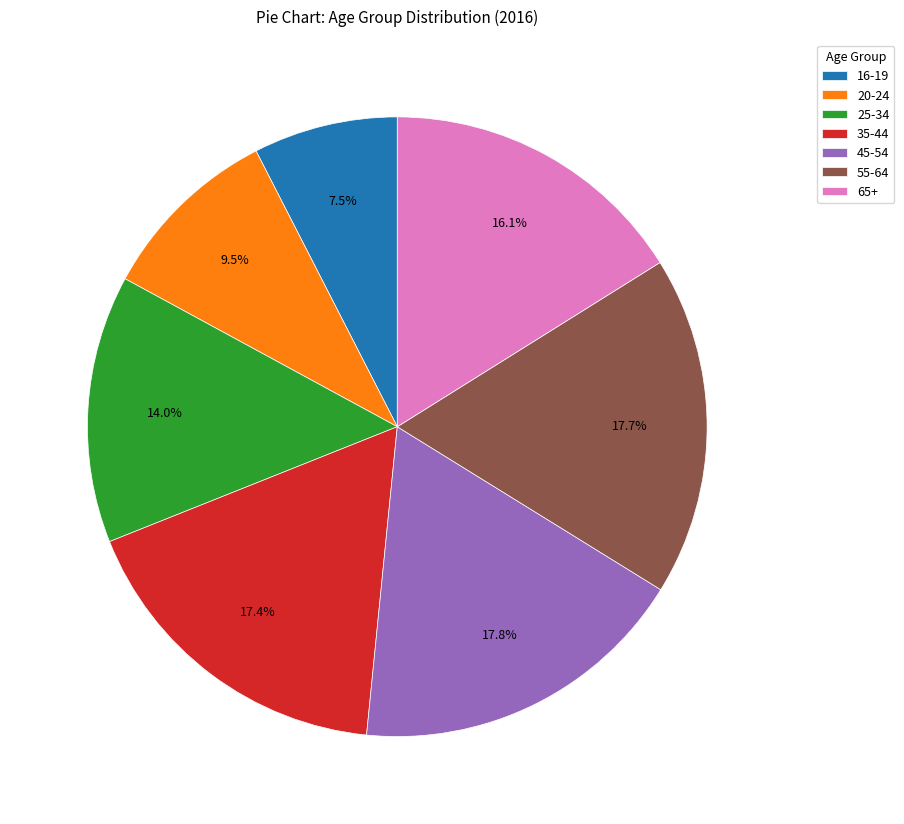

Approximately how many times larger is the value at 65+ compared to 35-44?

0.9